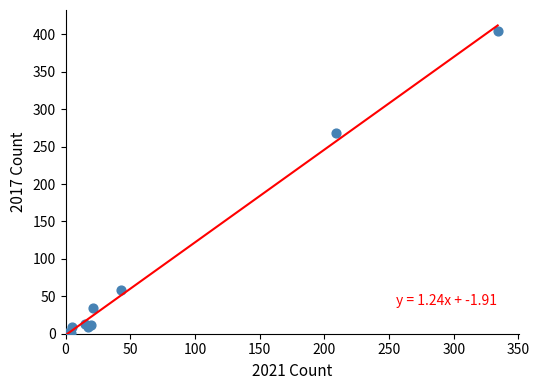

What Y value in the scatter plot is closest to 203?

268